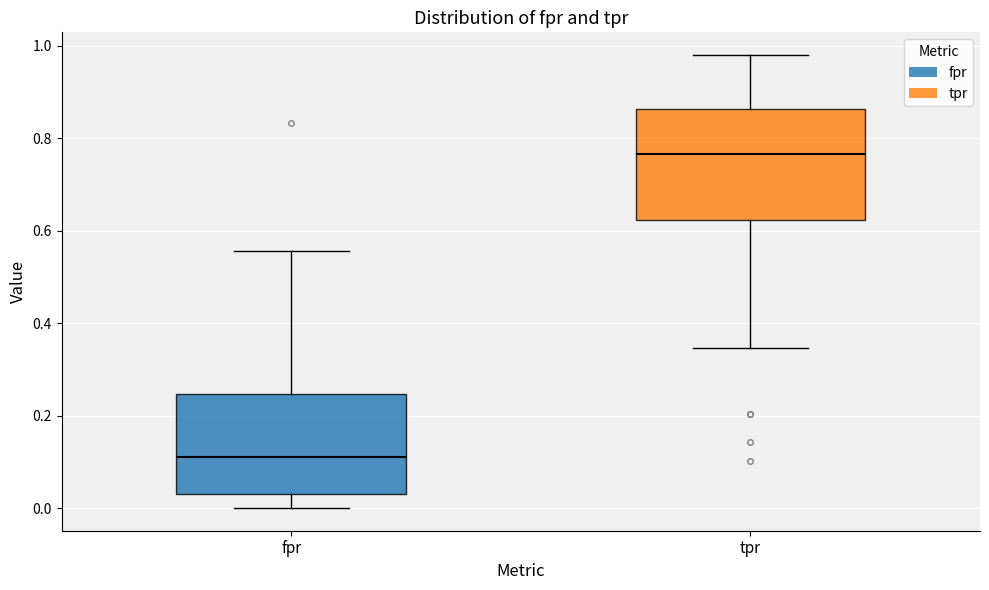

Which box is the tallest, from its lower edge to its upper edge?

tpr